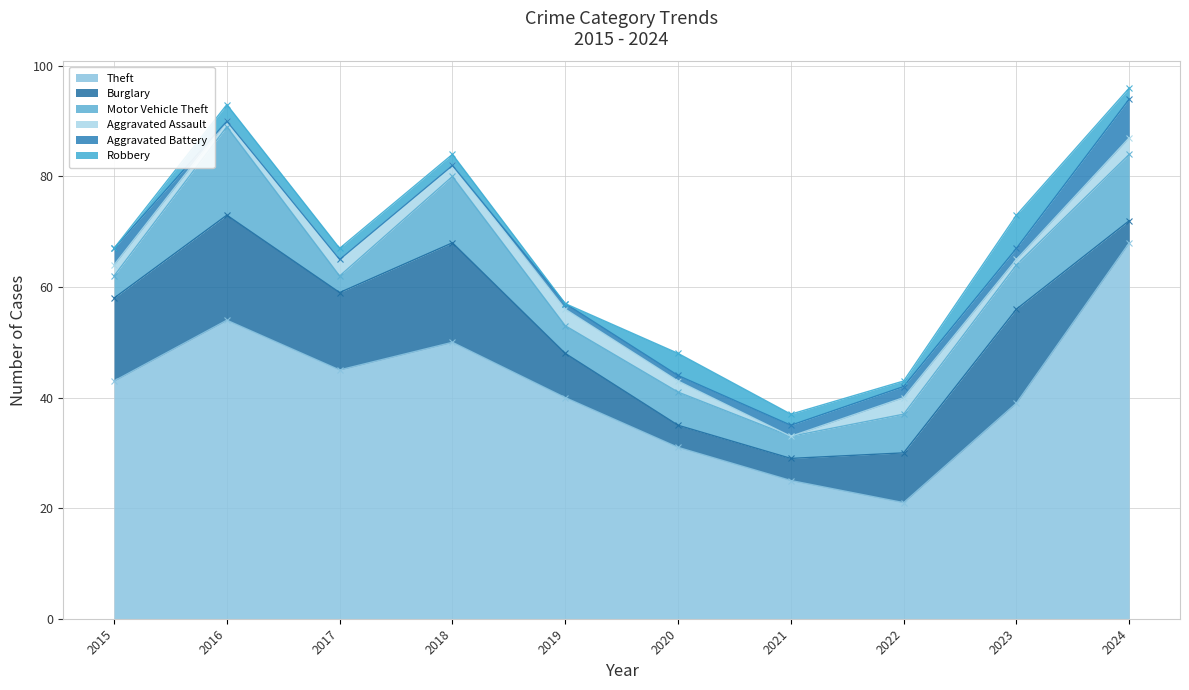

Which category has the lowest value across all series?

2021